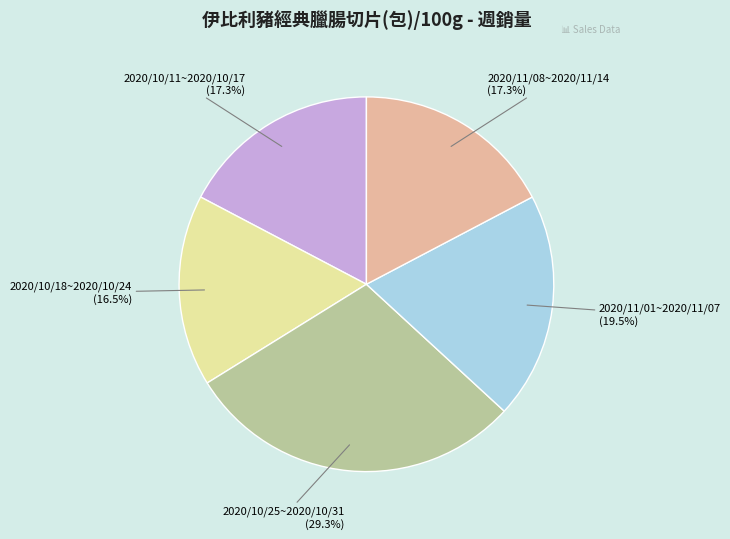

Is there any slice that represents more than half of the pie?

No